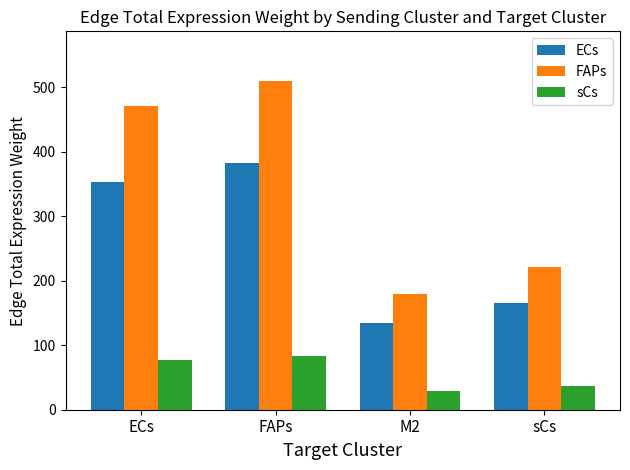

What is the minimum value for sCs?

29.3